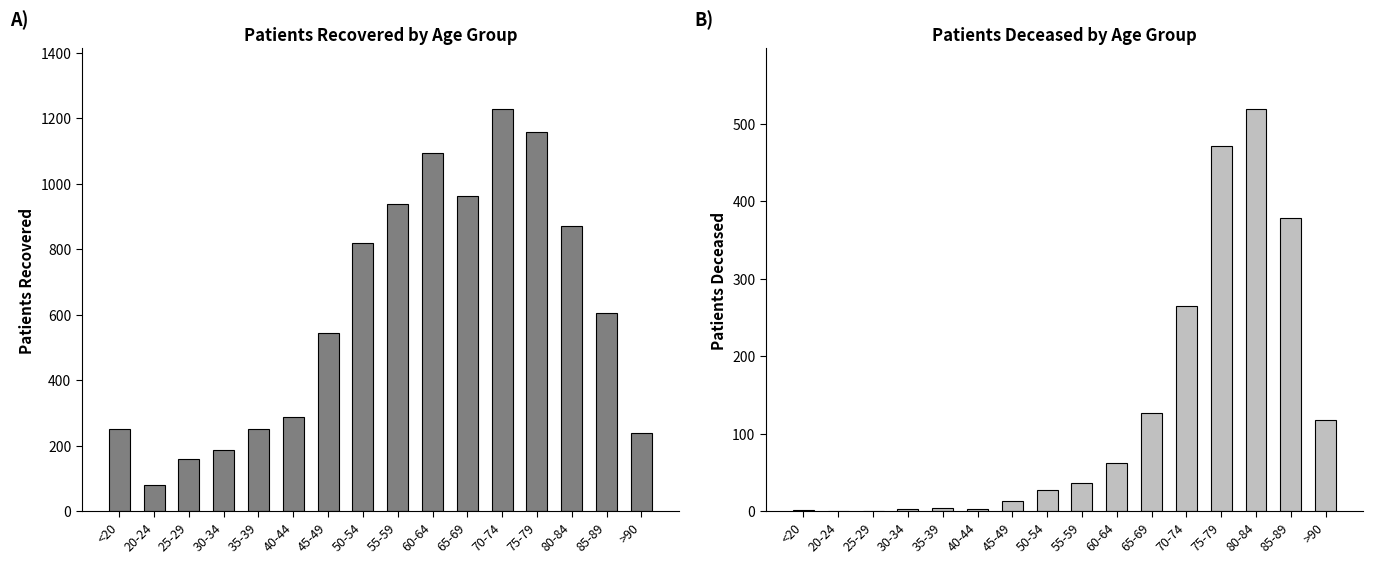

List the series in order of their peak value, lowest first.

patients_deceased, patients_recovered